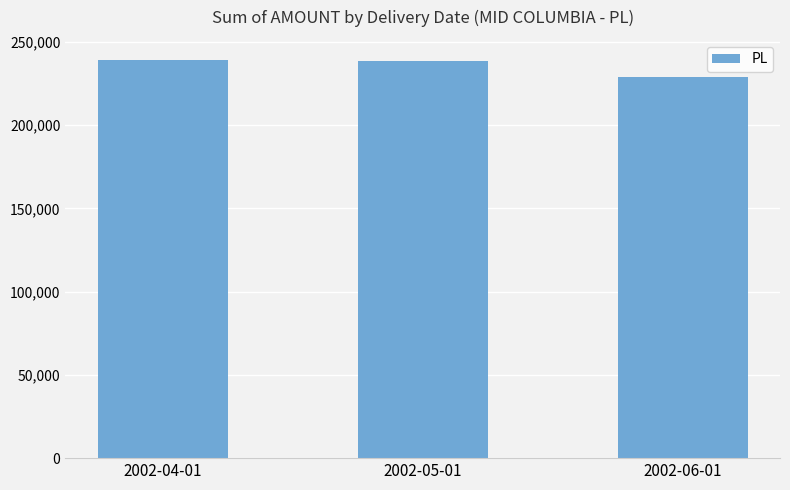

What is the minimum value shown in the chart?

229001.1